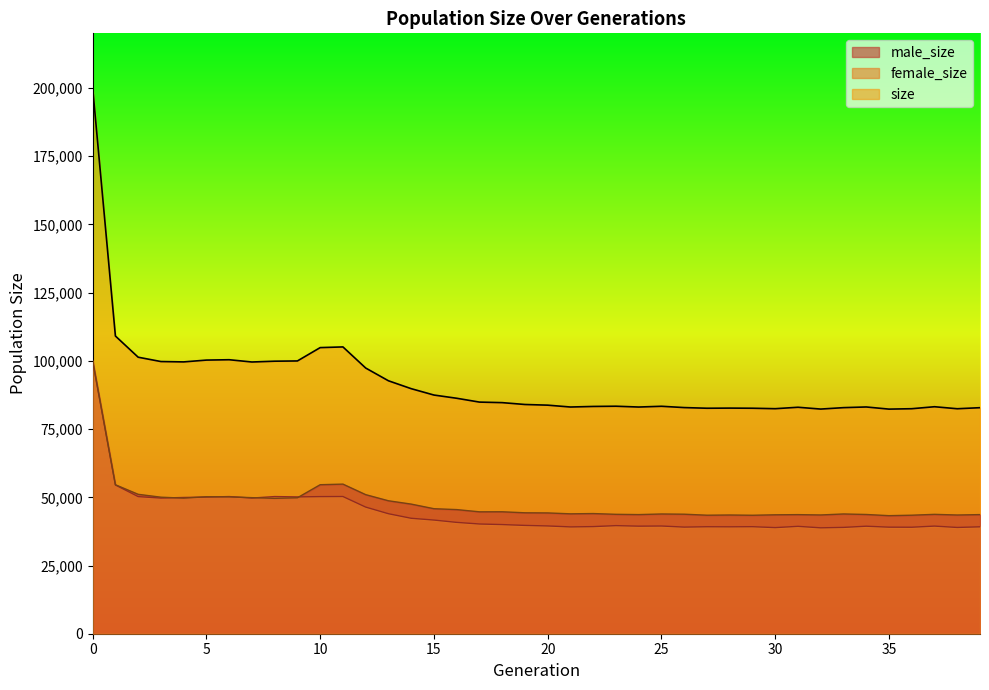

At 3, list the series in order from smallest to largest.

female_size, male_size, size